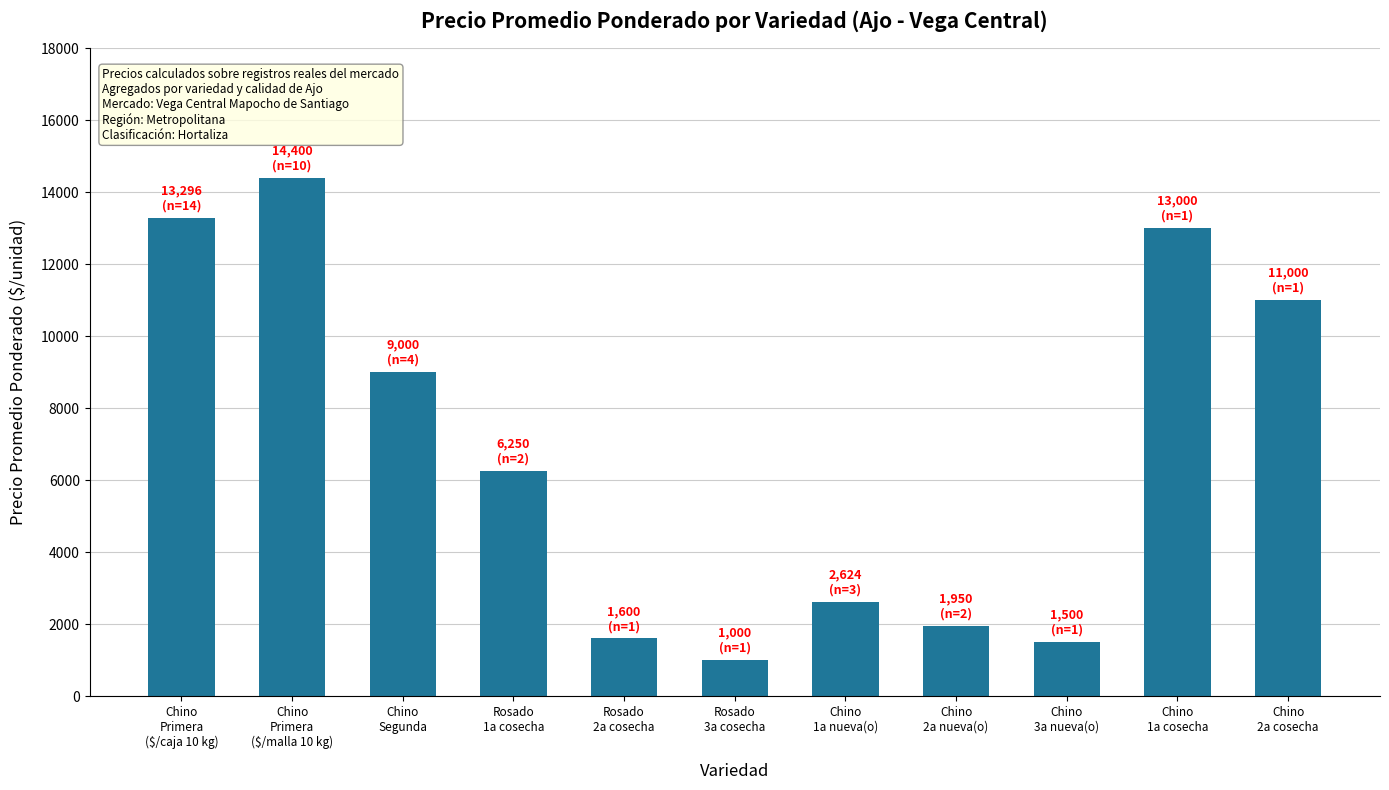

Reading left to right, extract all data points from this chart.

Chino
Primera
($/caja 10 kg)=13296	Chino
Primera
($/malla 10 kg)=14400	Chino
Segunda=9000	Rosado
1a cosecha=6250	Rosado
2a cosecha=1600	Rosado
3a cosecha=1000	Chino
1a nueva(o)=2624	Chino
2a nueva(o)=1950	Chino
3a nueva(o)=1500	Chino
1a cosecha=13000	Chino
2a cosecha=11000